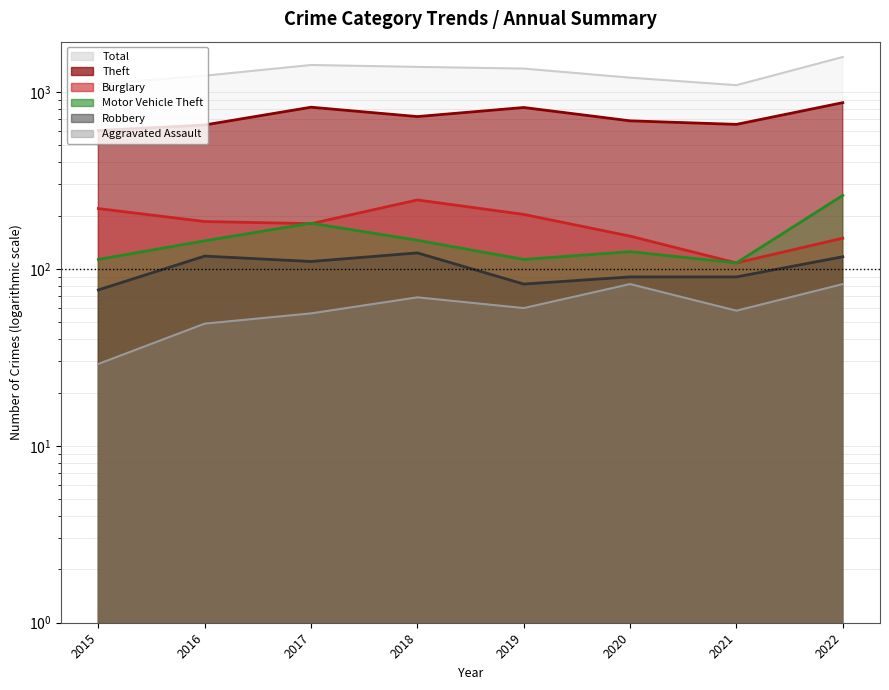

How many data points in Total are less than 1354?

4